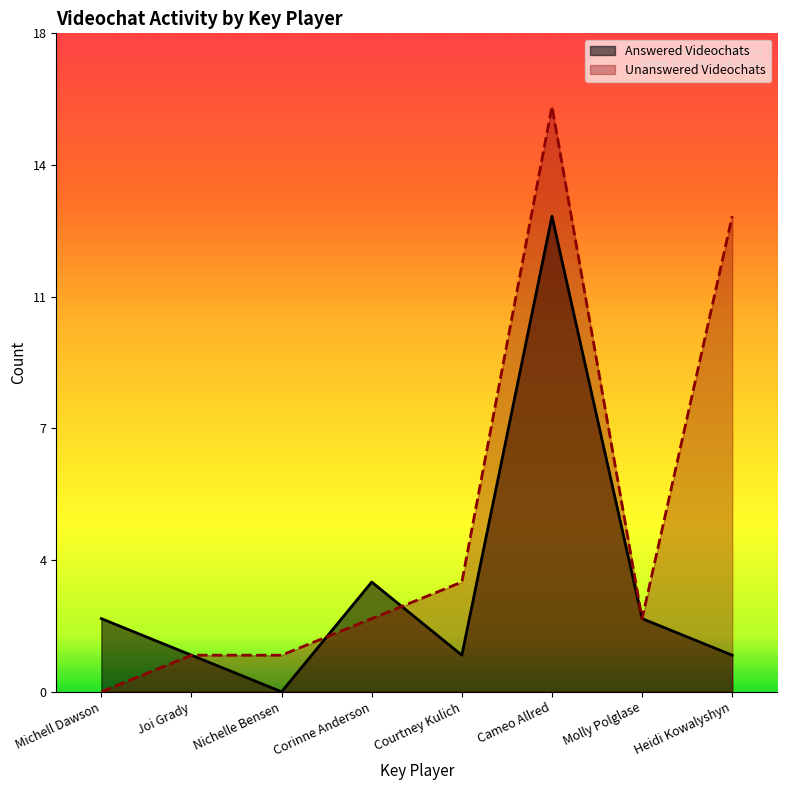

Does the chart display data point markers on the line(s)?

No